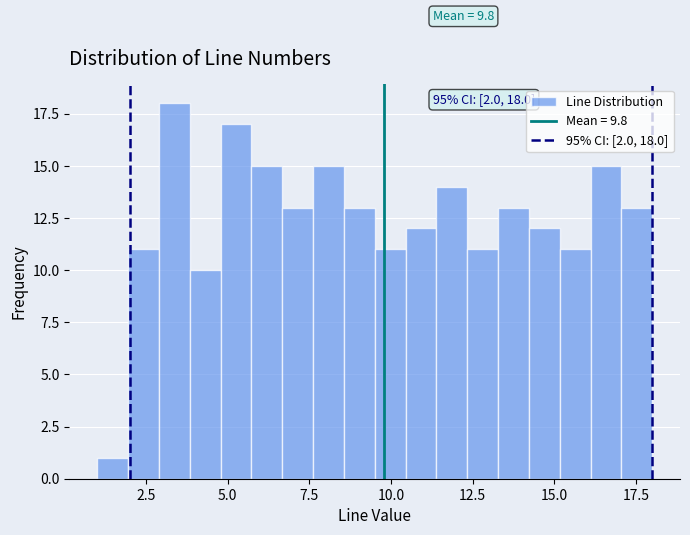

Read against the x-axis, roughly where is the centre of the tallest bar?

3.5